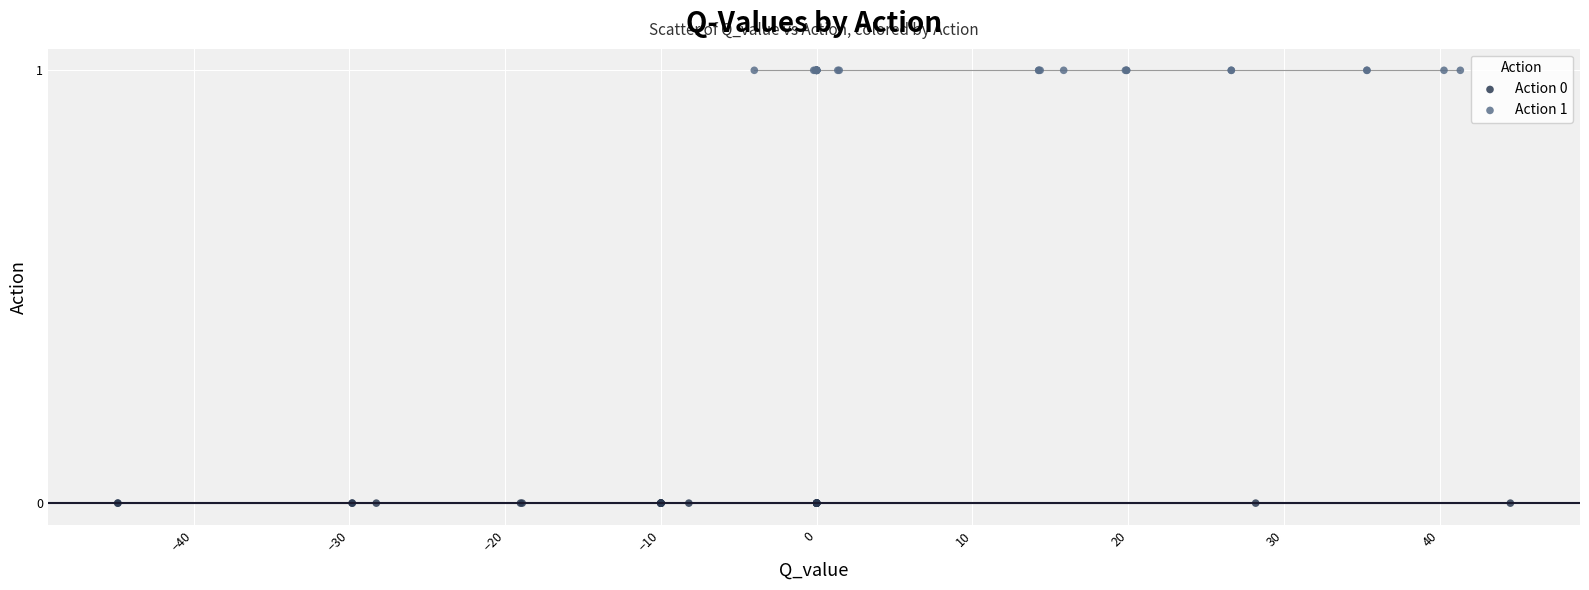

Which series contains the lowest Y value?

Action 0